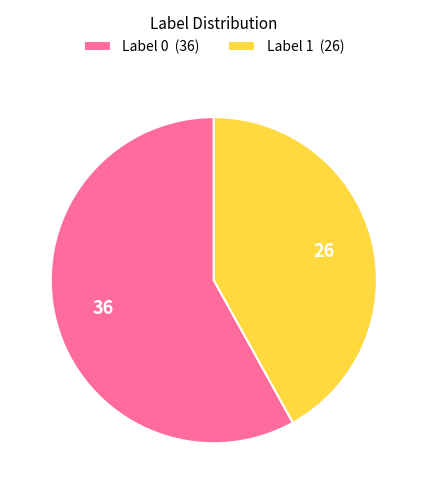

How many segments does this pie chart have?

2